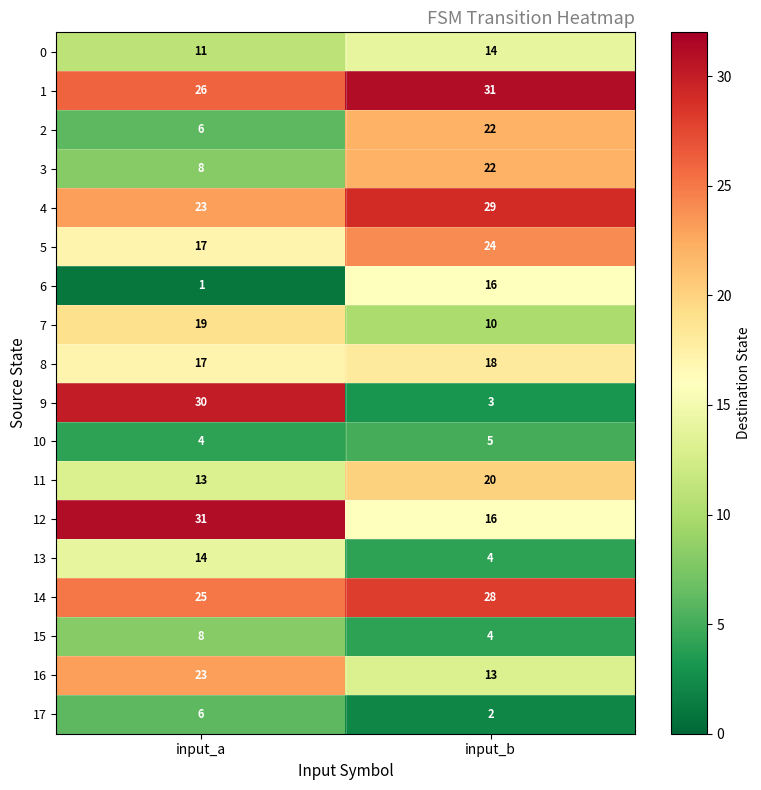

List the labels in order of 15 value, smallest first.

input_b, input_a